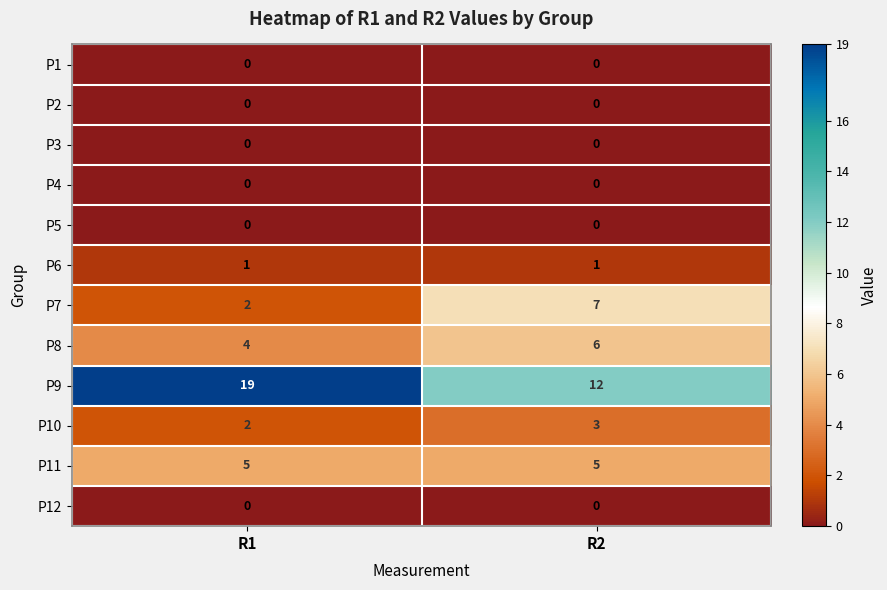

At how many categories does at least one series exceed 1?

2